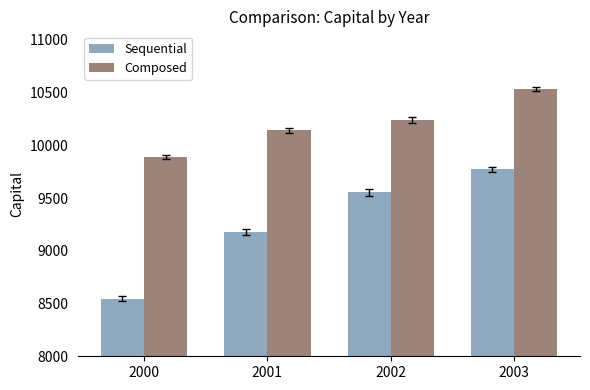

Rank the series by their average value, from highest to lowest.

Composed, Sequential